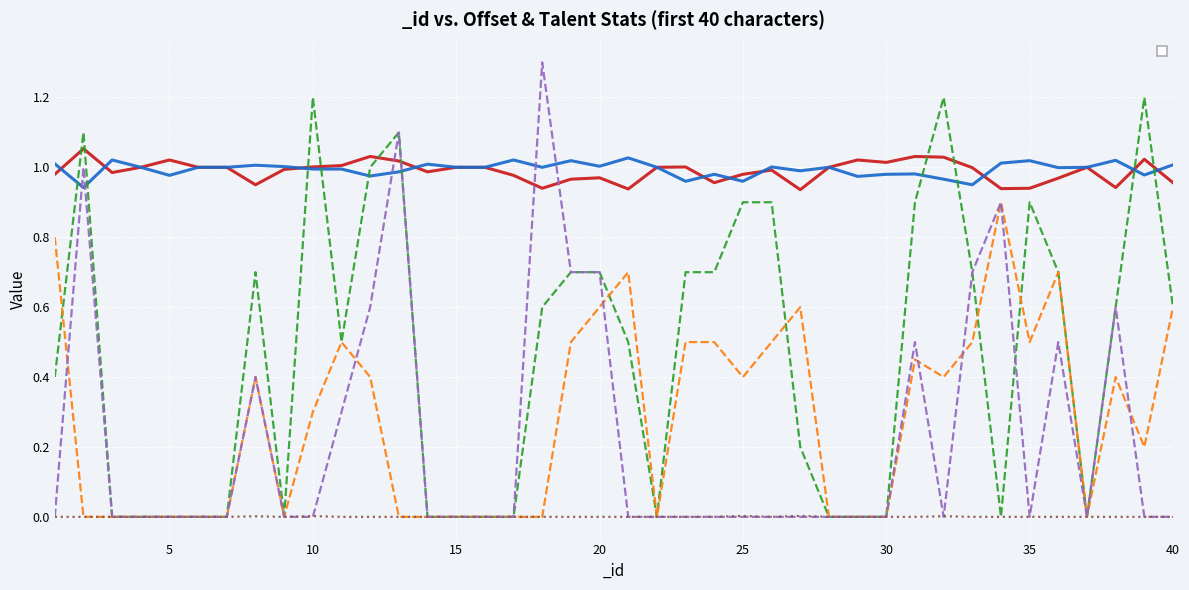

How many data points in _atk_offset are less than 1?

17